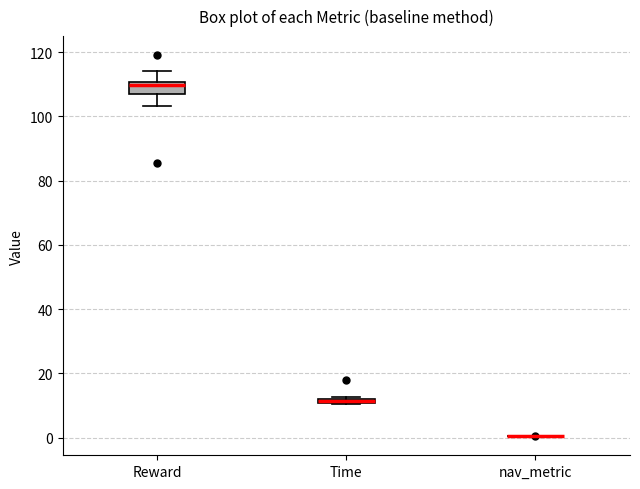

Where does the upper whisker of the box for Reward end on the y-axis? The values are not printed on the chart, so give them approximately, as read against the axis.

114